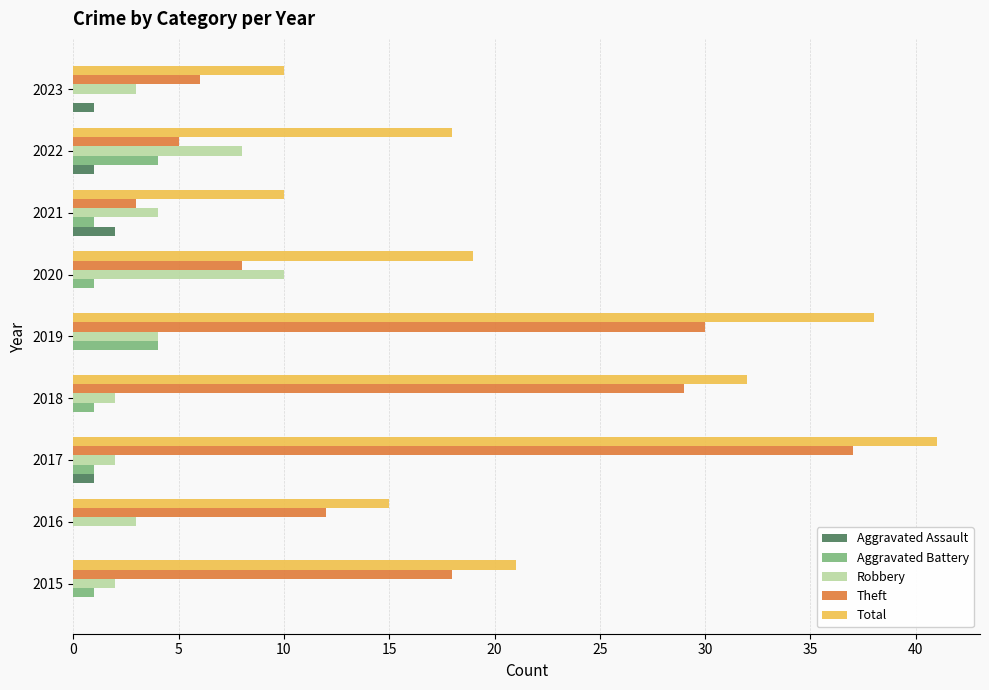

What is the average value of the Theft series?

16